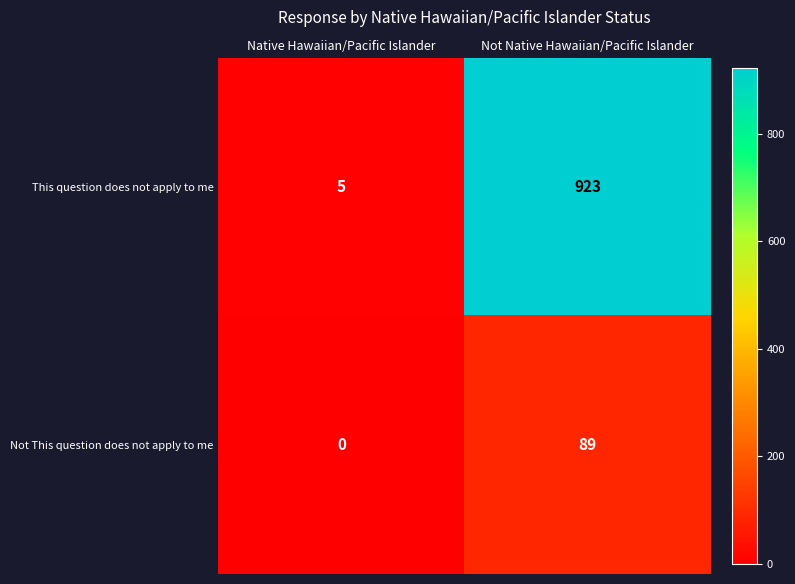

At which category is the sum across all series the highest?

Not Native Hawaiian/Pacific Islander